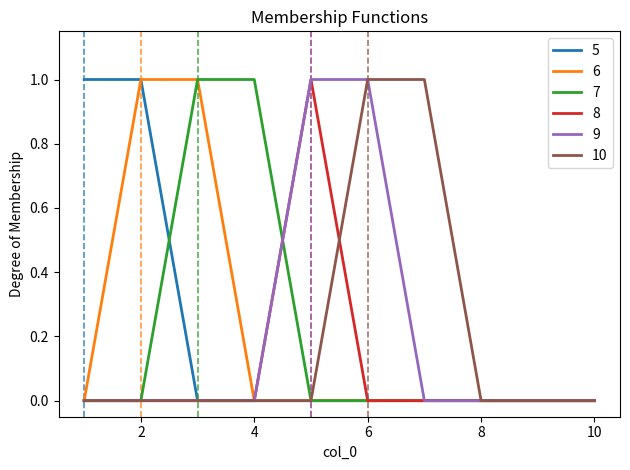

What is the difference between the maximum and minimum values in the 9 series?

1